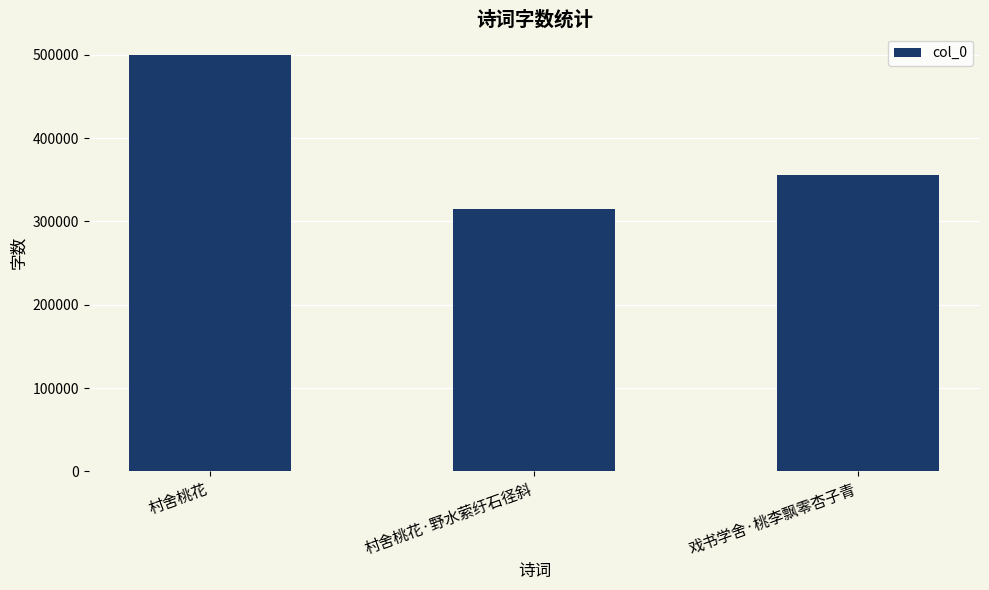

Which label corresponds to the smallest value in the chart?

村舍桃花·野水萦纡石径斜